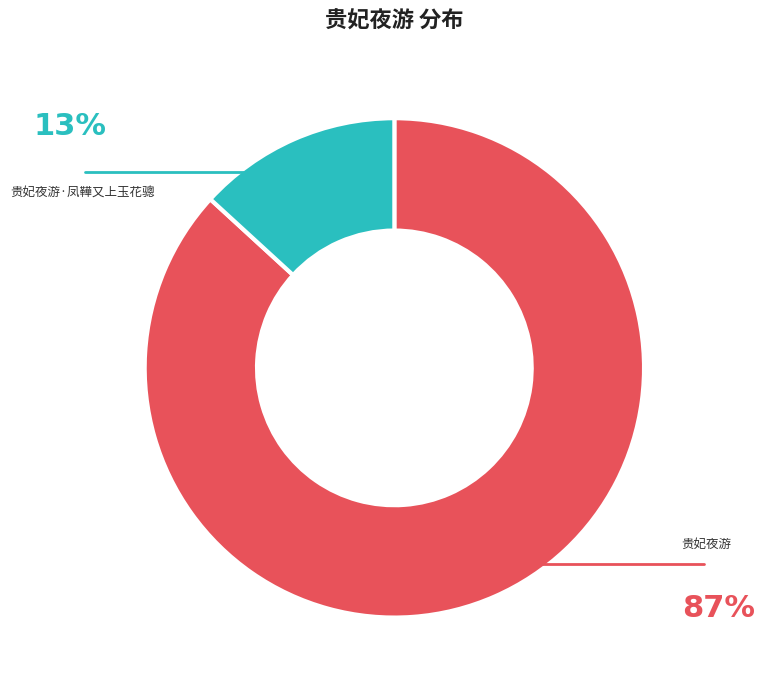

Combined, what portion of the pie is 贵妃夜游·凤鞾又上玉花骢 and 贵妃夜游?

100.0%